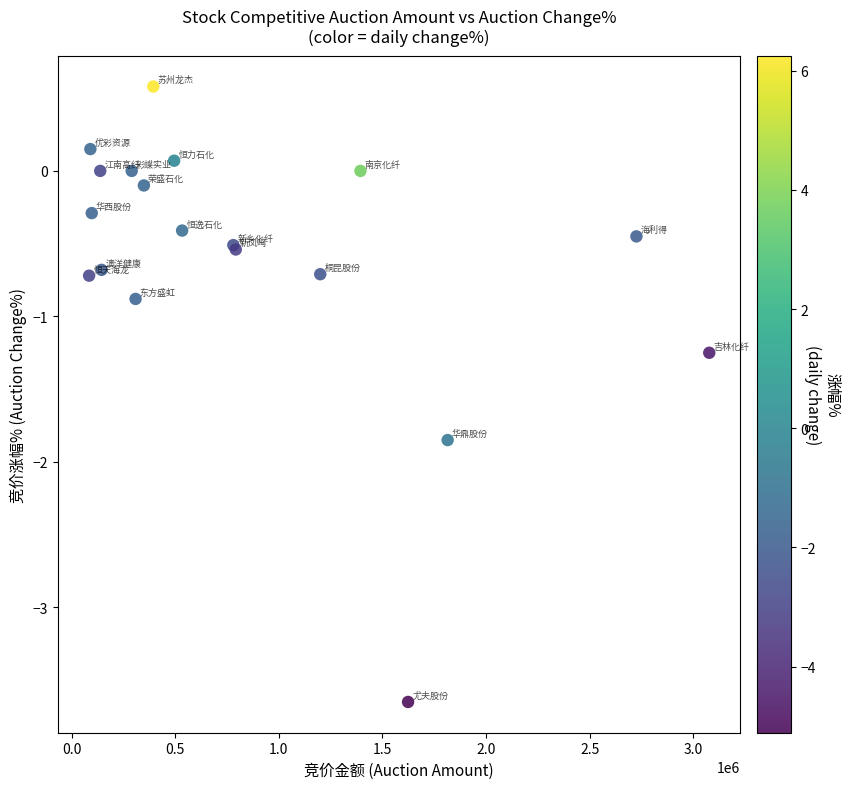

What Y value in the scatter plot is closest to -1?

-0.9